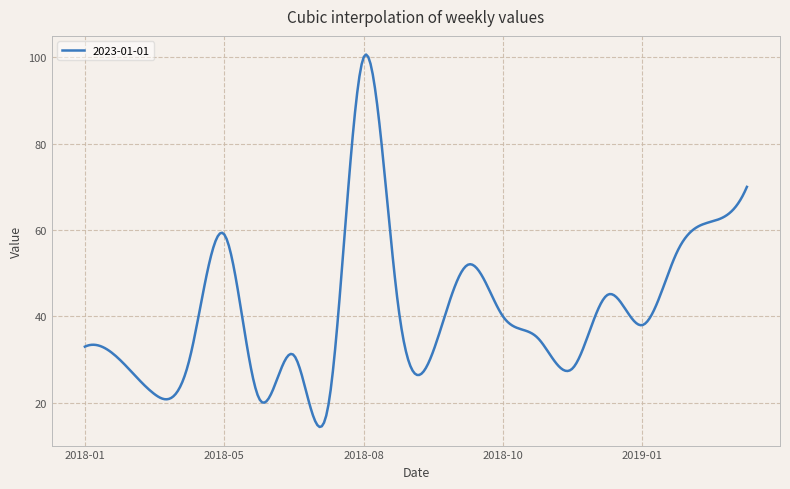

What is the difference between the maximum and minimum values?

86.2